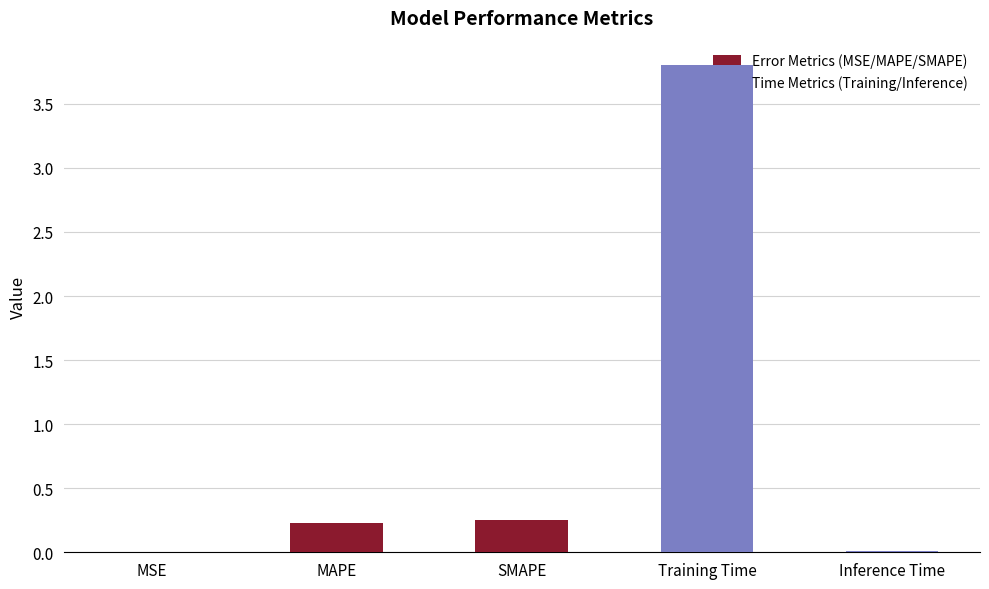

The chart shows a value of 2.6 at Training Time. True or false?

False